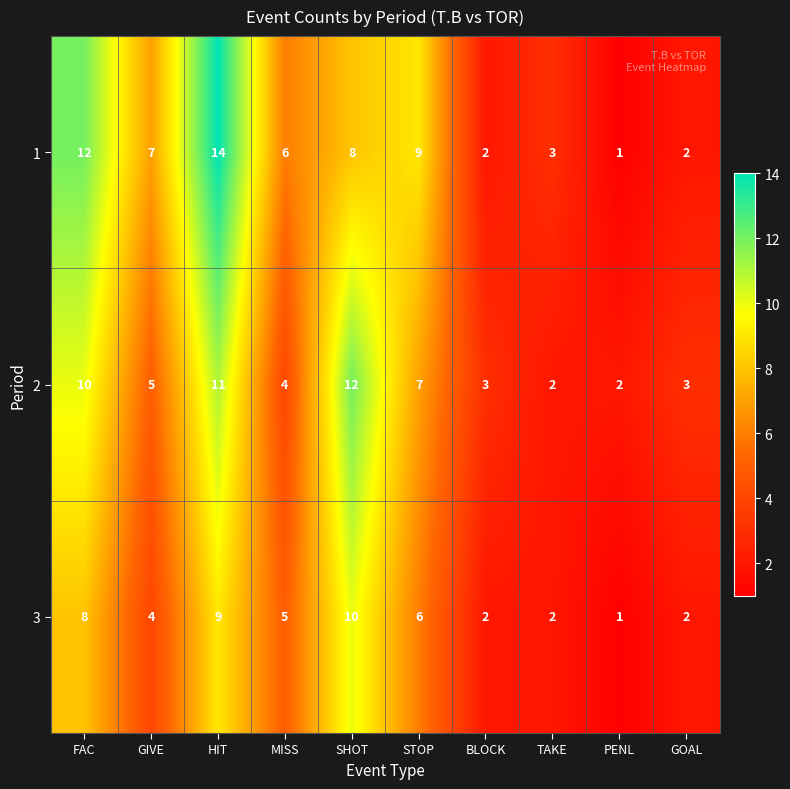

At SHOT, list the series in order from smallest to largest.

1, 3, 2